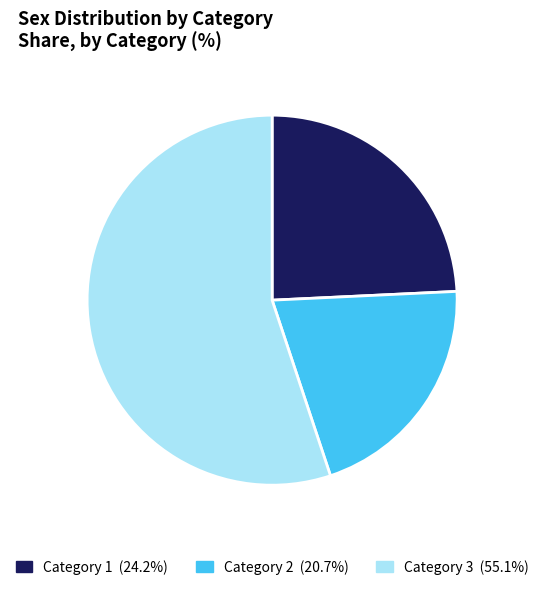

Does any single category account for the majority?

Yes